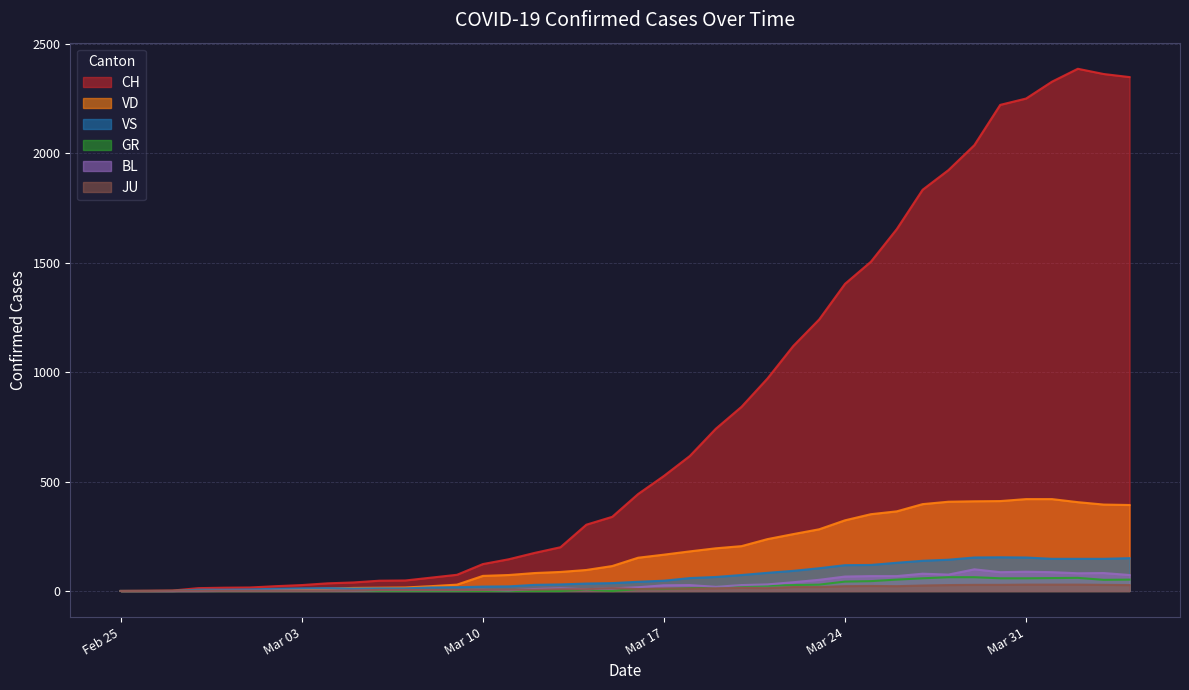

What is the total value across all series at Mar 17?

785